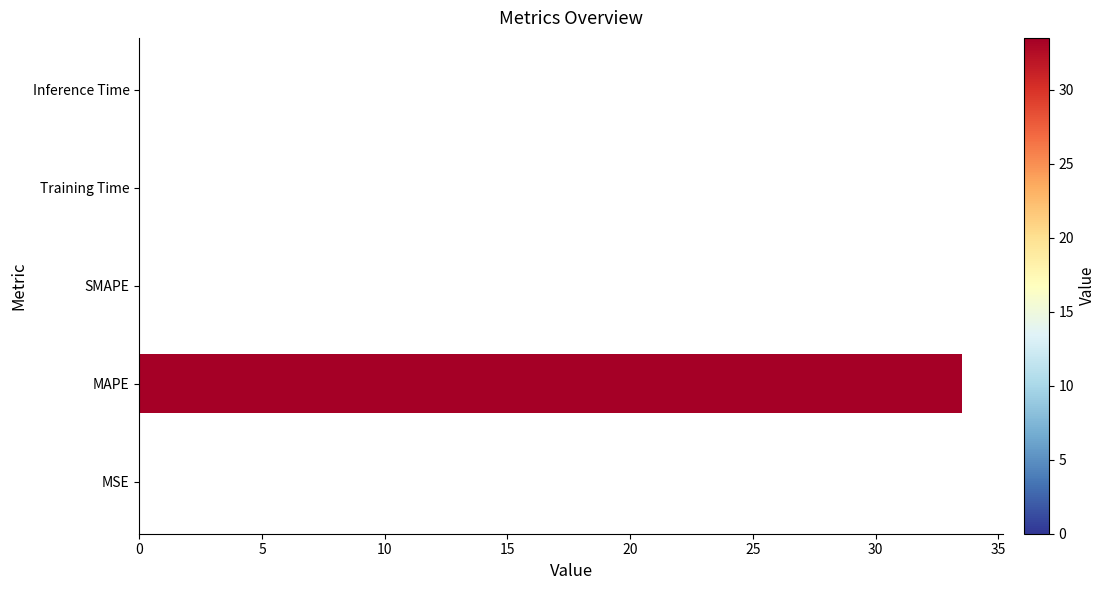

Which category has the highest value across all series?

MAPE